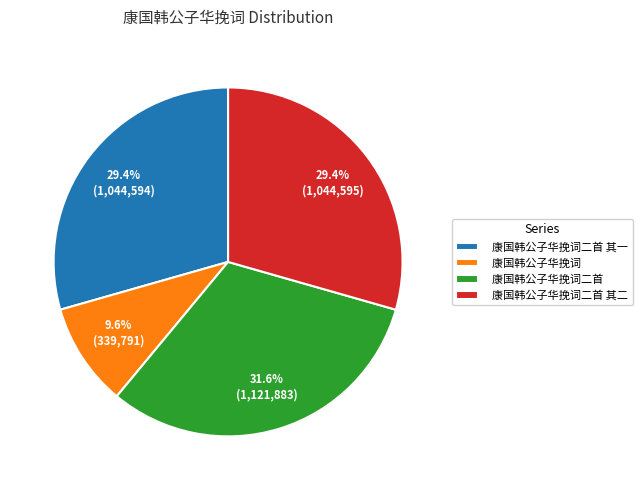

To the nearest percent, what portion does 康国韩公子华挽词二首 其二 represent?

29%